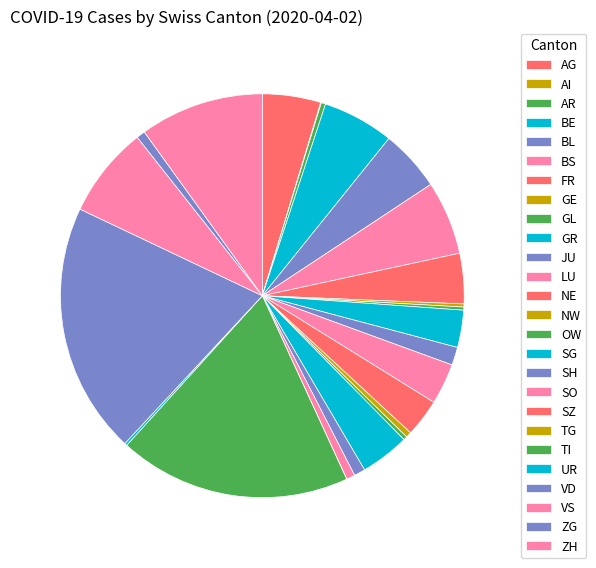

To the nearest percent, what is the combined percentage of AI and SG?

4%